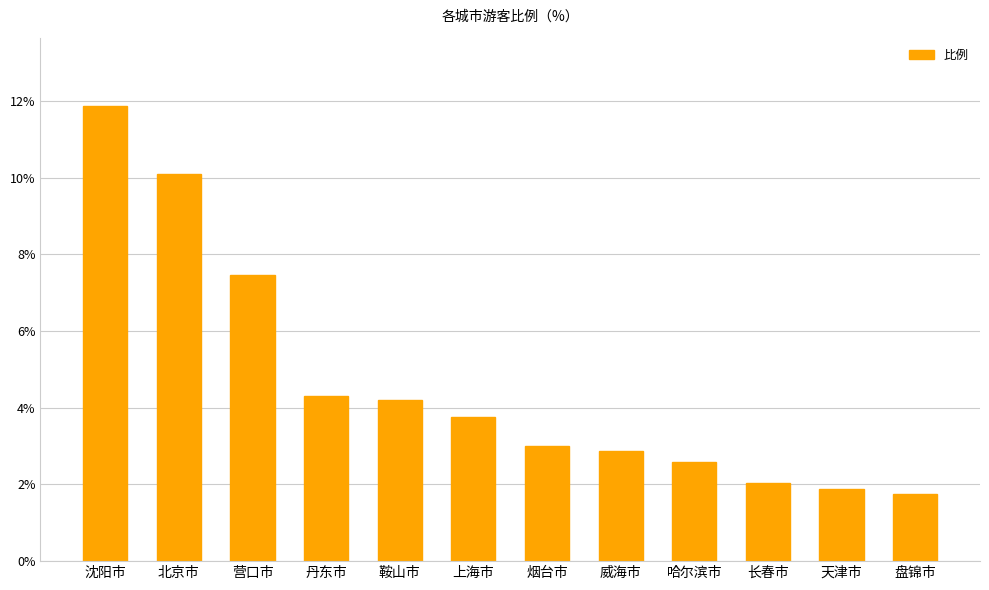

Reading left to right, transcribe all the data shown in this chart.

沈阳市=11.9	北京市=10.1	营口市=7.5	丹东市=4.3	鞍山市=4.2	上海市=3.8	烟台市=3.0	威海市=2.9	哈尔滨市=2.6	长春市=2.0	天津市=1.9	盘锦市=1.7